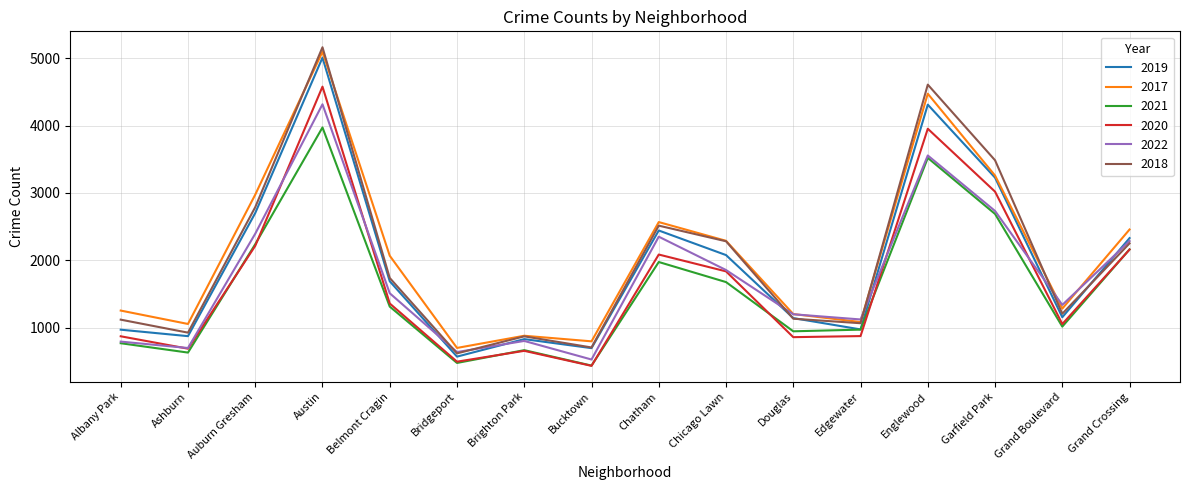

True or false: 2019 has a value of 972 at Edgewater.

True